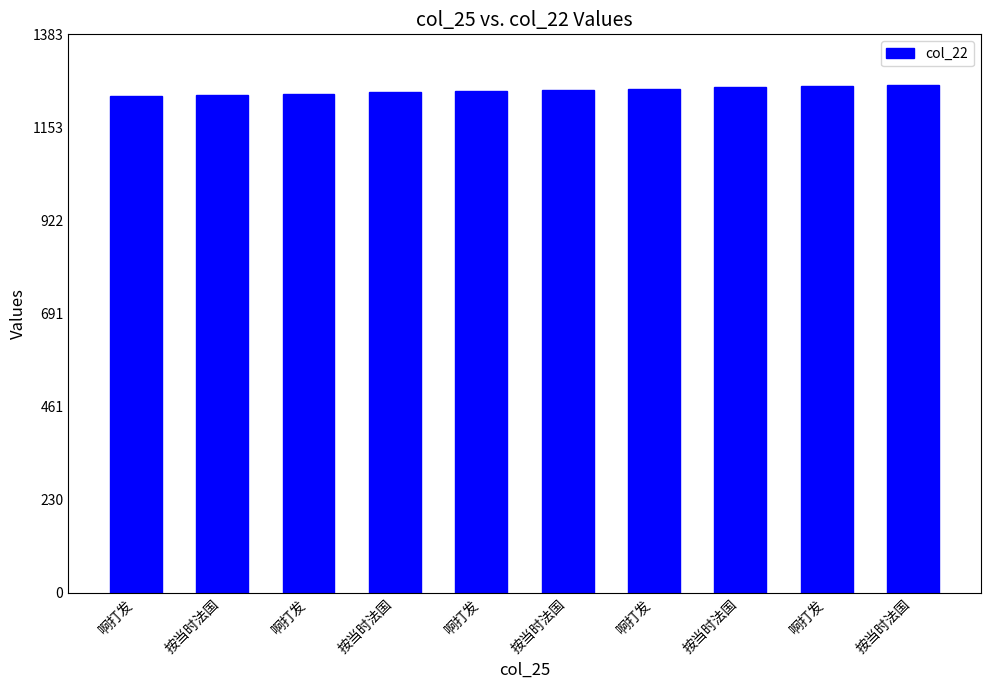

Approximately how many times larger is the value at 按当时法国 compared to 啊打发?

1.0